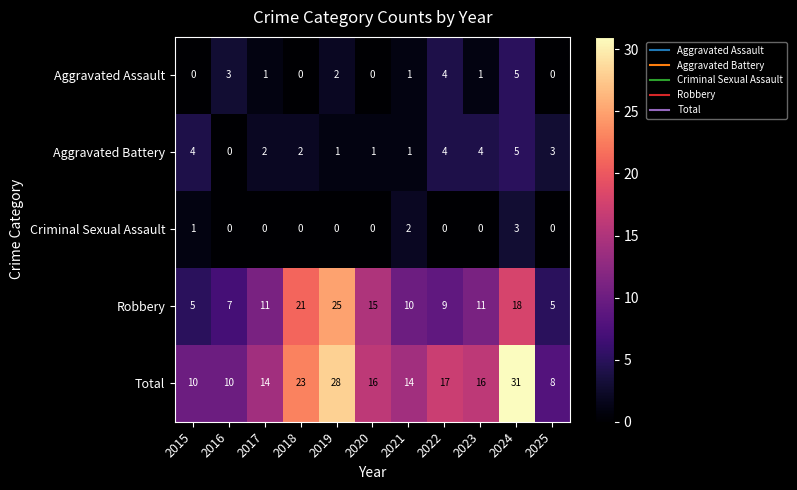

What is the maximum value shown in the chart?

31